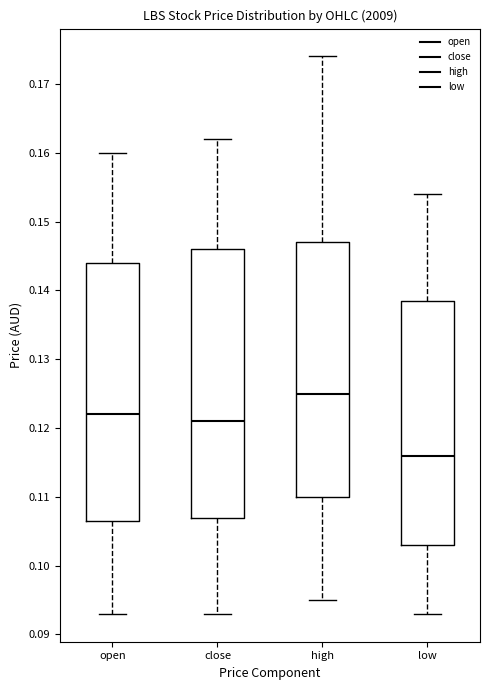

Which box's median line is the lowest?

low